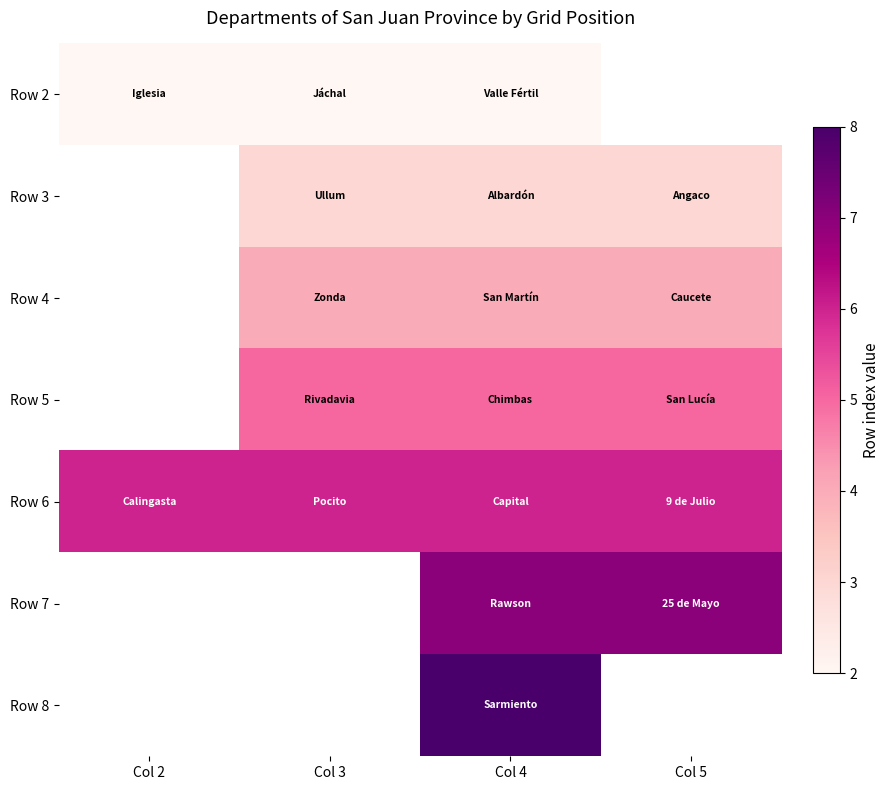

Rank the series by their maximum value, from lowest to highest.

Row 2, Row 3, Row 4, Row 5, Row 6, Row 7, Row 8